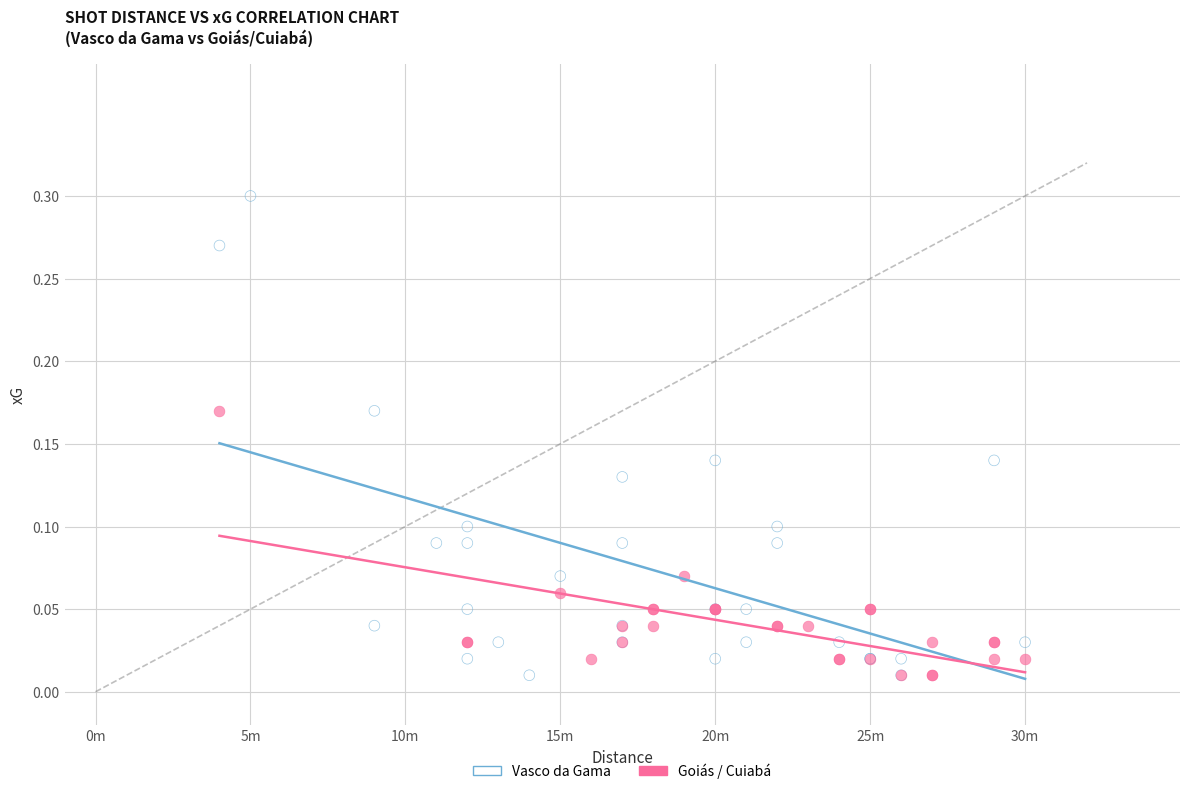

Which series has the widest spread of Y values?

Vasco da Gama